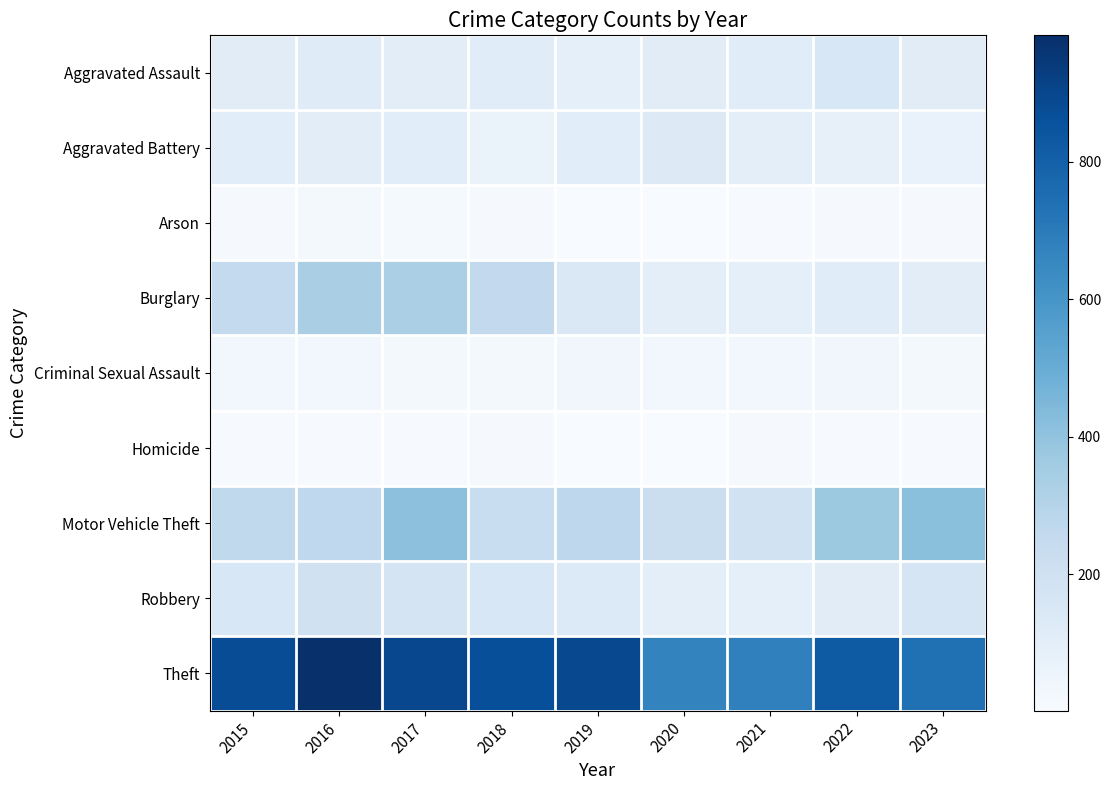

At which category is the sum across all series the highest?

2017